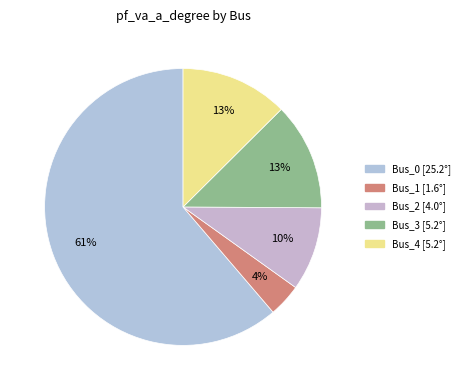

Count the number of slices in the pie.

5